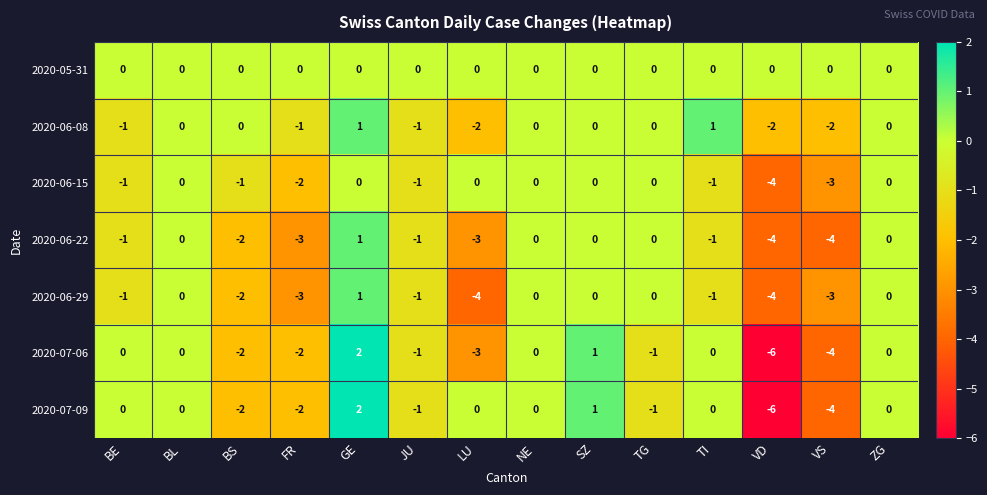

What is the minimum value shown in the chart?

-6